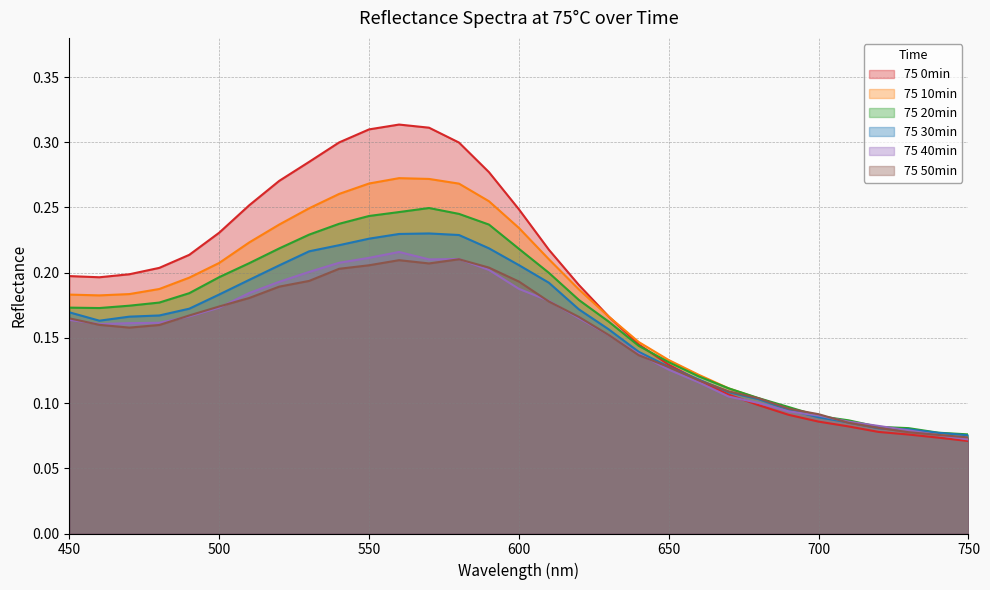

At which label is 75 20min closest to 0?

750